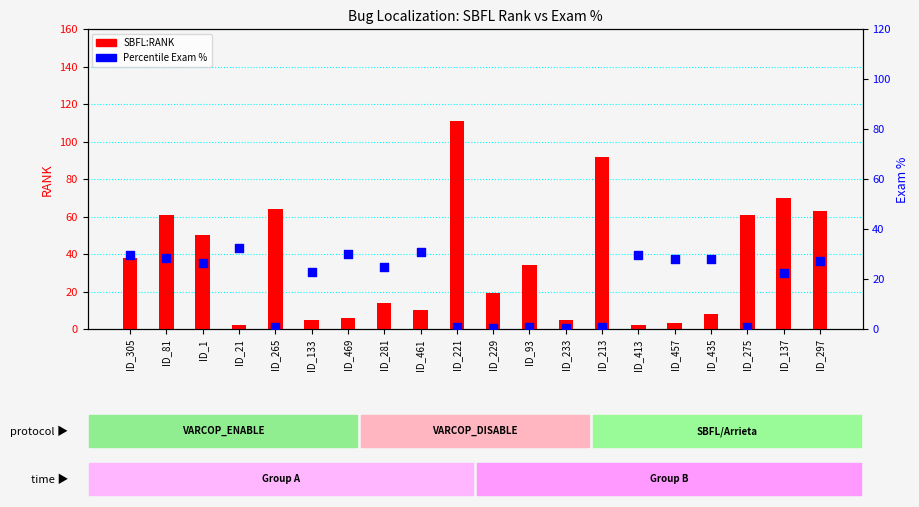

What is the total value across all series at ID_413?

31.5